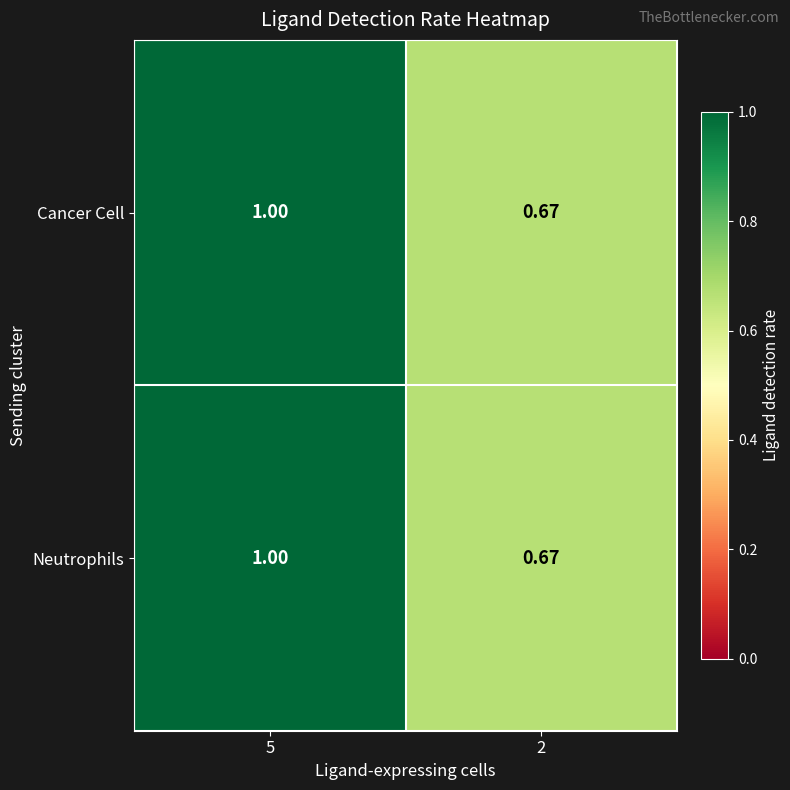

Is the value of Neutrophils at 2 greater than the value of Cancer Cell at 5?

No